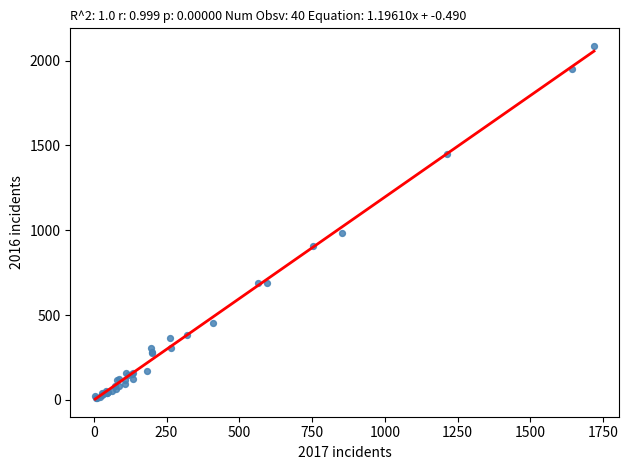

What Y value in the scatter plot is closest to 1048?

983